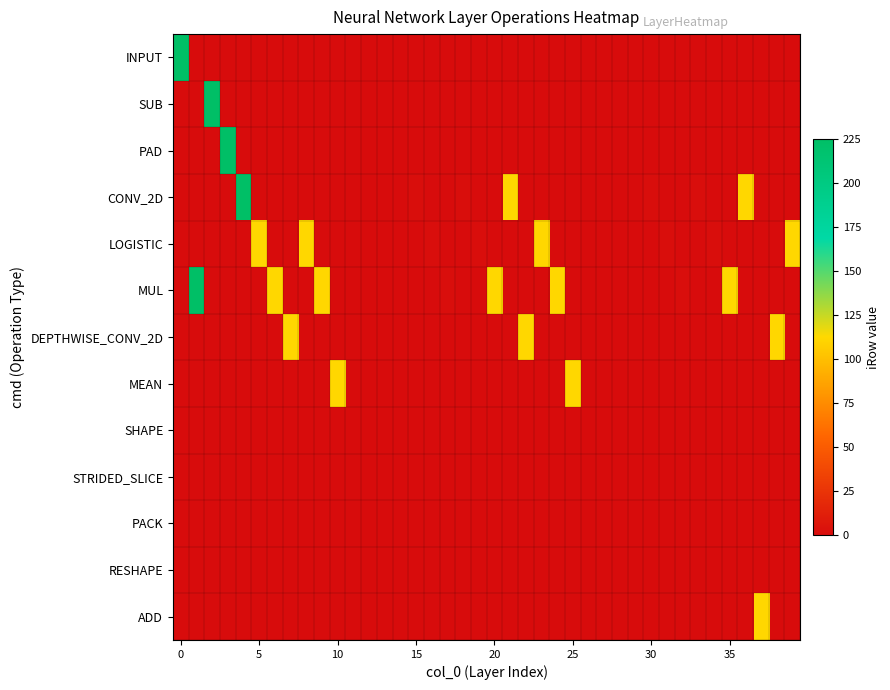

Rank the series by their maximum value, from lowest to highest.

SHAPE, STRIDED_SLICE, PACK, RESHAPE, LOGISTIC, DEPTHWISE_CONV_2D, MEAN, ADD, INPUT, SUB, PAD, MUL, CONV_2D